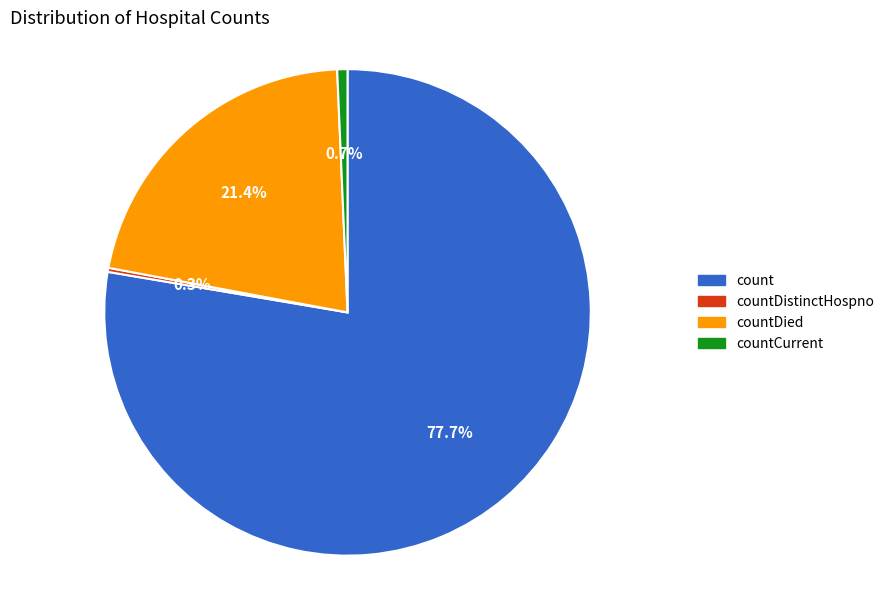

Is it true that countDied is 13% of the pie?

False